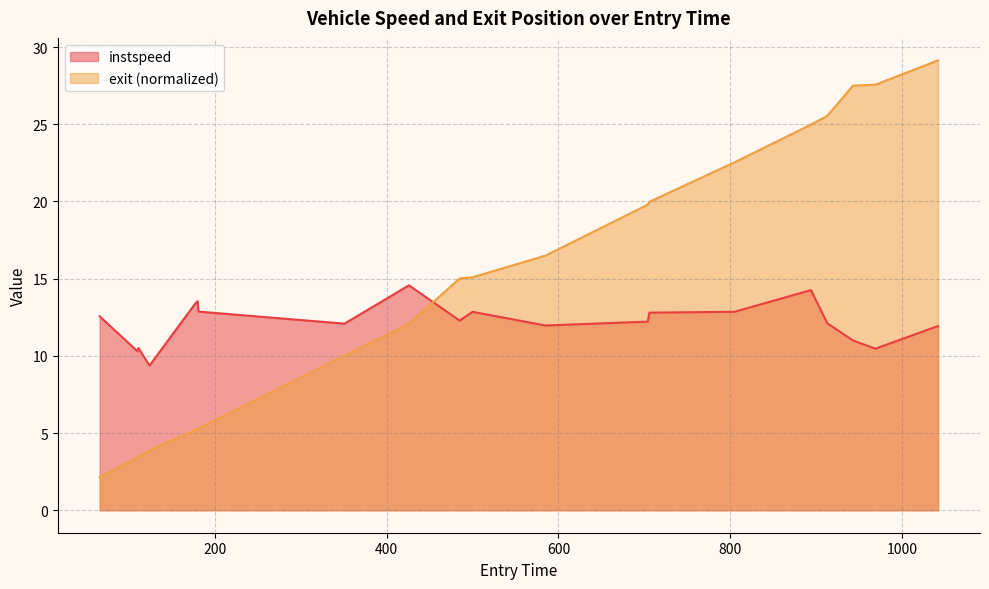

How many data points does each series have?

20